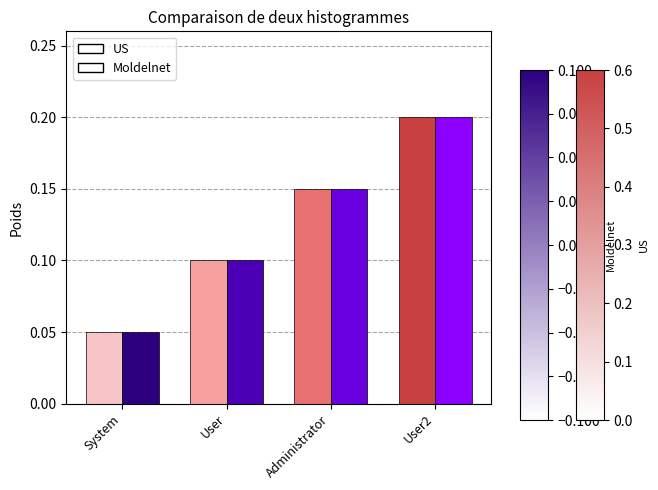

At which category is the sum across all series the highest?

User2